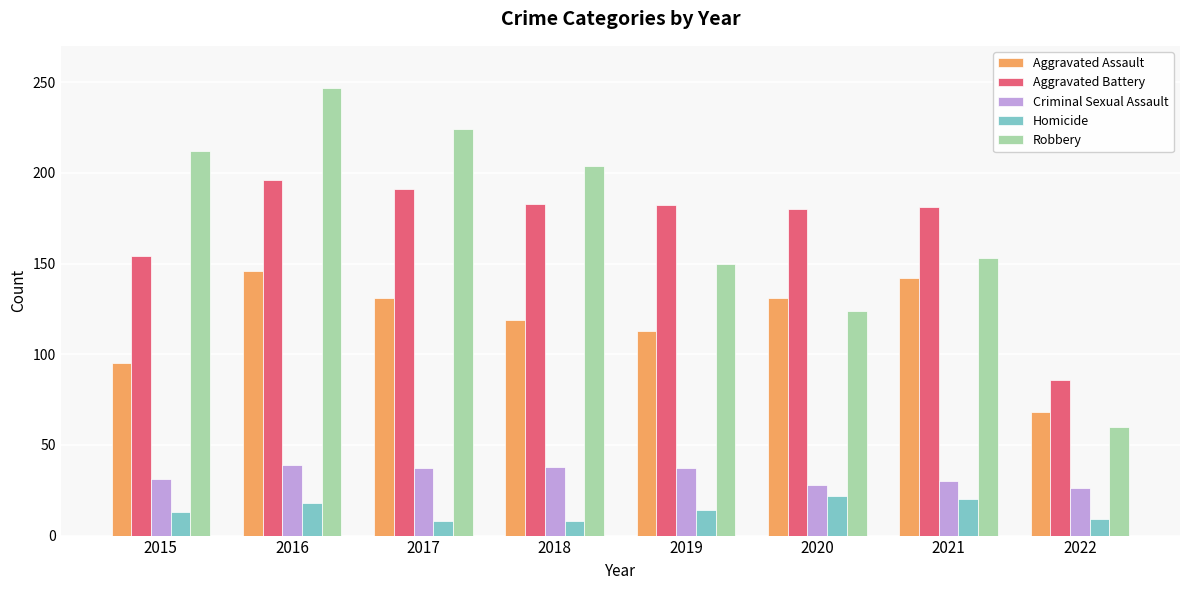

How many bars are there in each group?

5